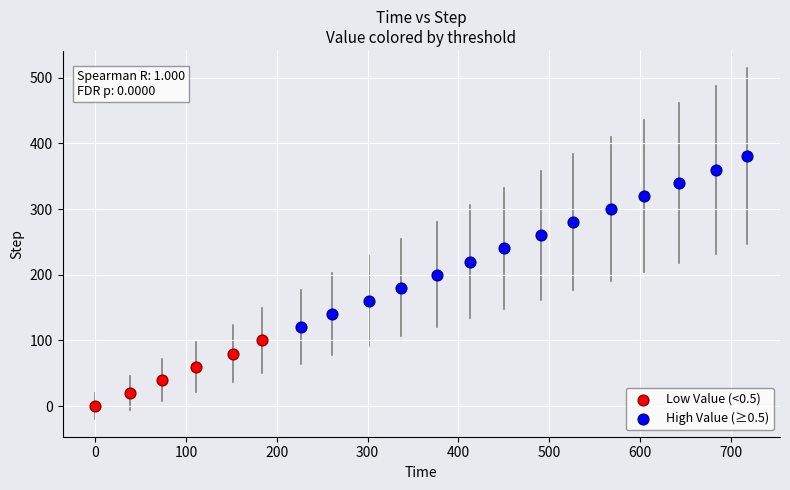

Which series contains the lowest Y value?

Low Value (<0.5)